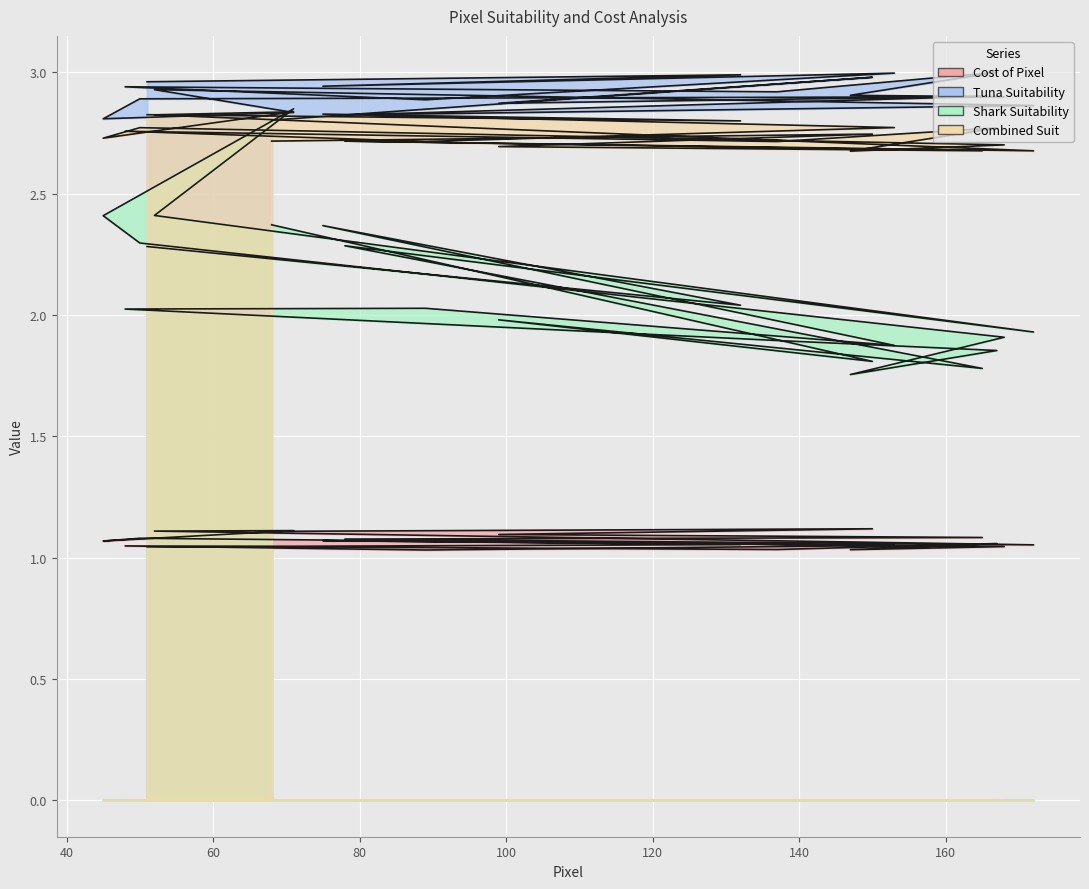

What is the average value of the Cost of Pixel series?

1.1